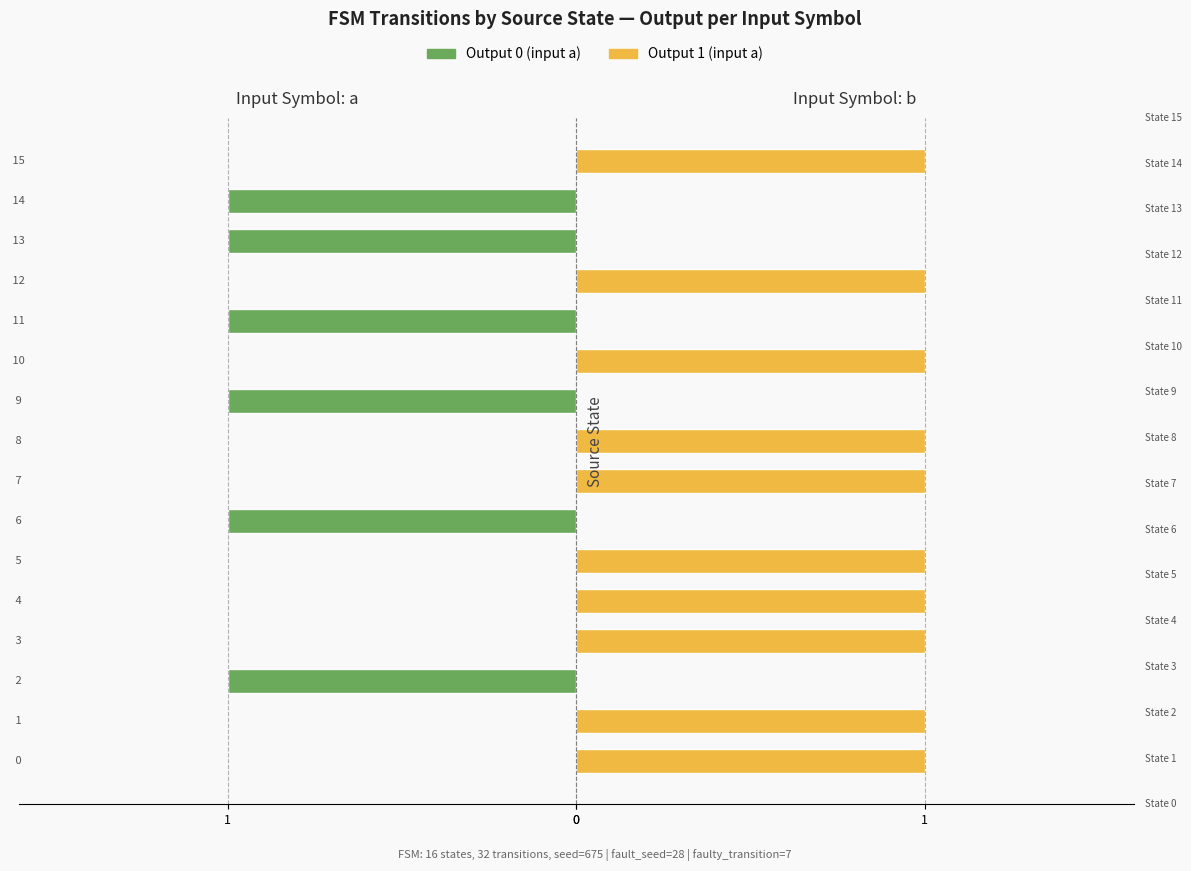

Reading left to right, what are all the values shown in this chart?

output_0 (input a): 0	0	-1	0	0	0	-1	0	0	-1	0	-1	0	-1	-1	0
output_1 (input a): 1	1	0	1	1	1	0	1	1	0	1	0	1	0	0	1